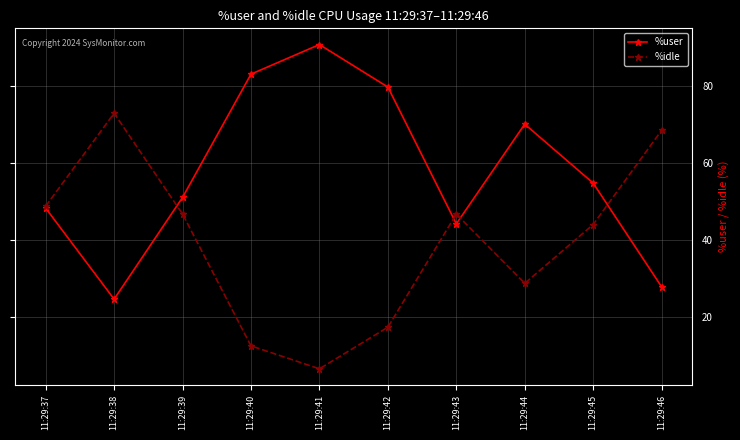

What is the value of the %user point at the 7th from the left?

44.2